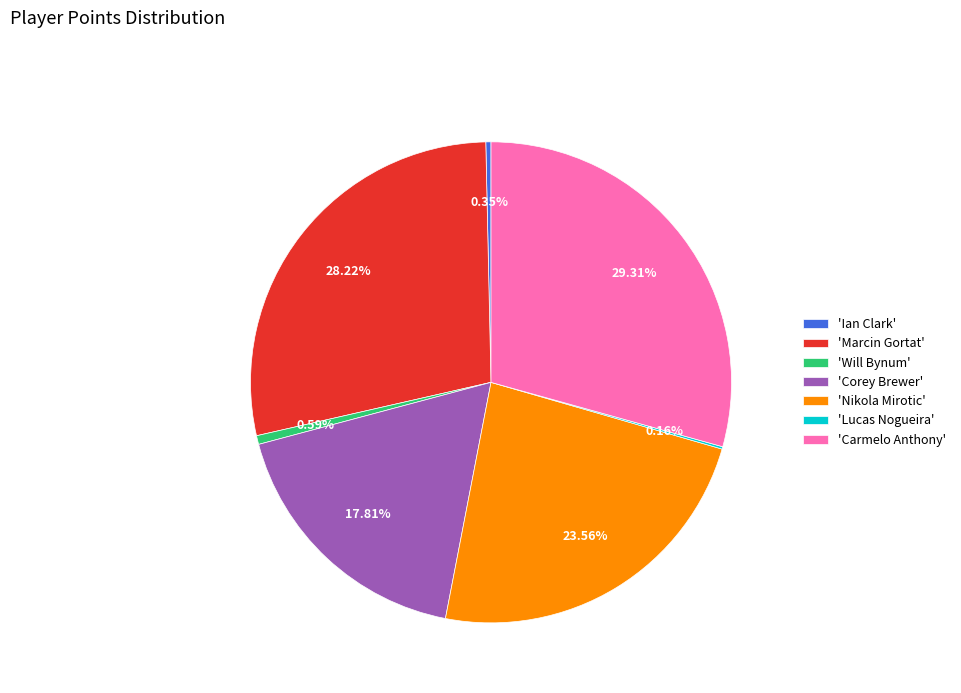

Is there a majority slice in this chart?

No